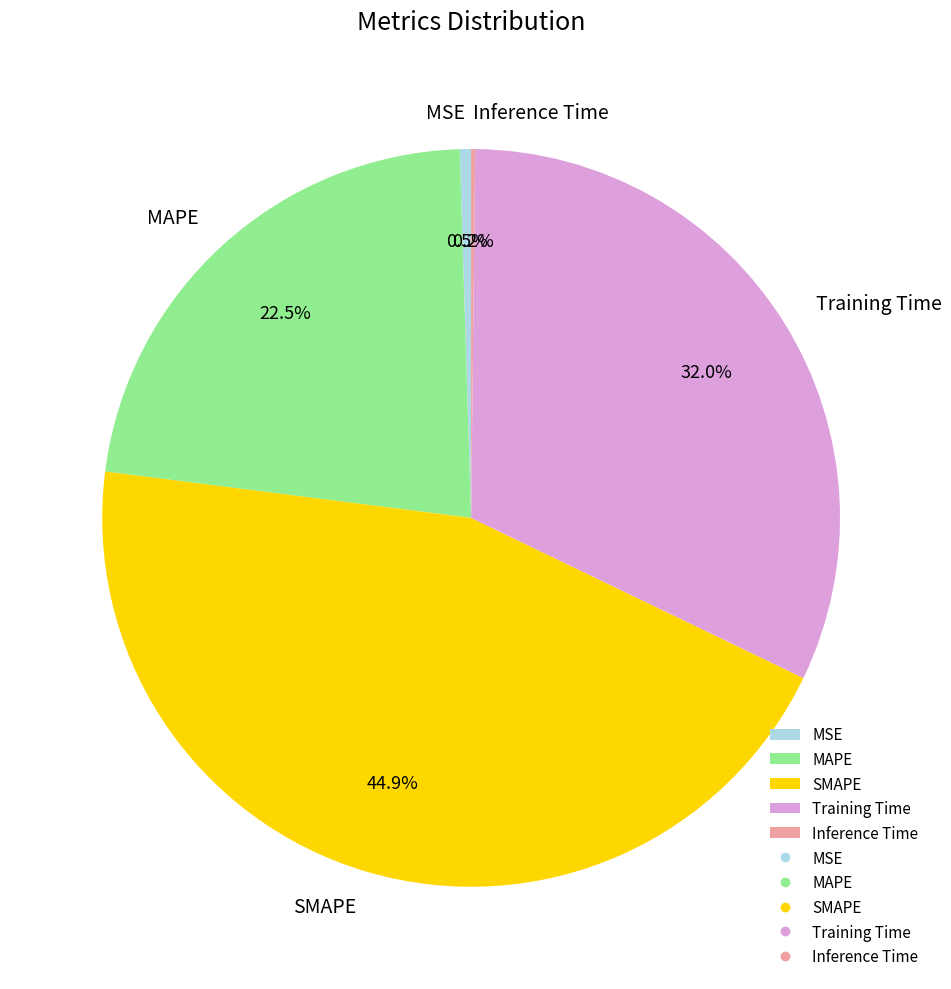

Which category has the biggest portion of the pie?

SMAPE